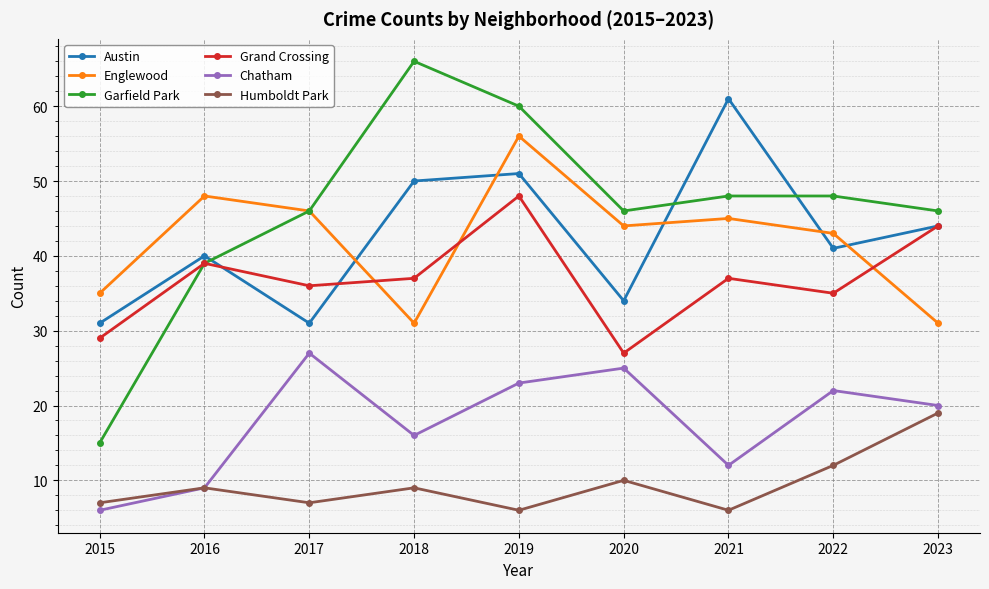

Where is the first local minimum for Grand Crossing?

2017